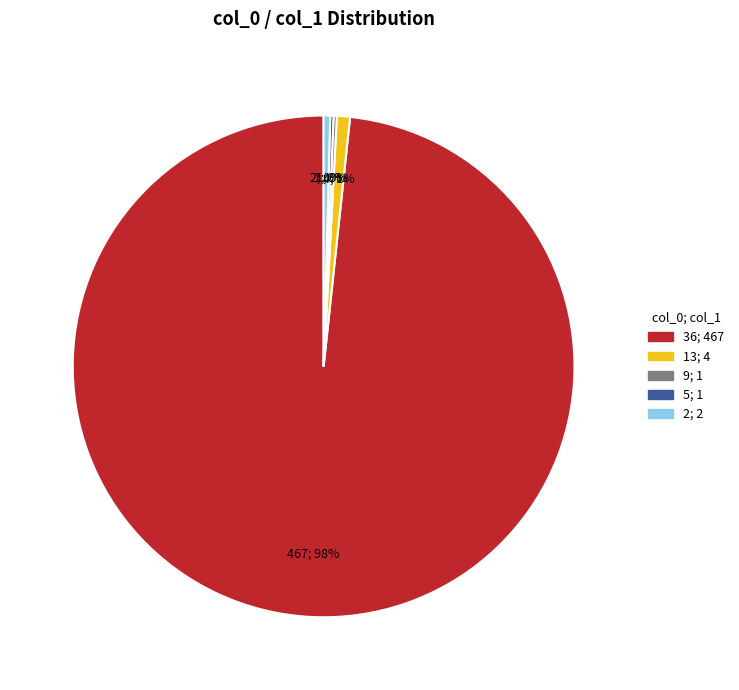

To the nearest percent, what is the average slice percentage?

20%